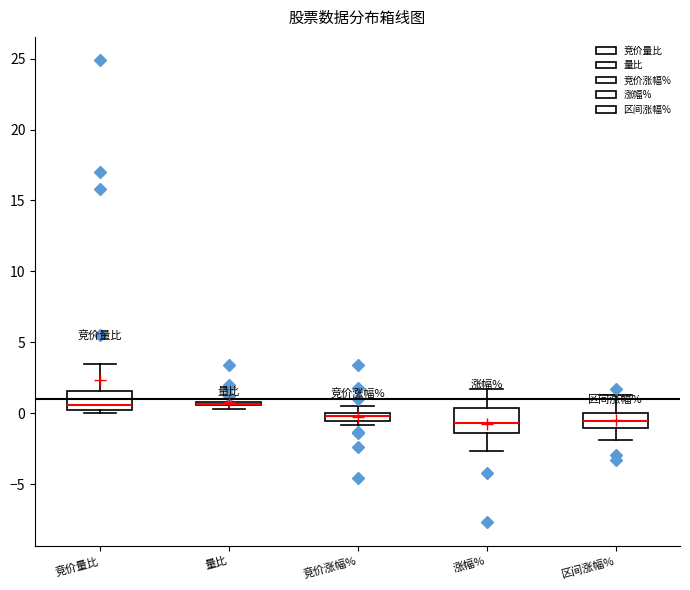

Comparing the boxes themselves (not the whiskers), which one is the tallest?

涨幅%